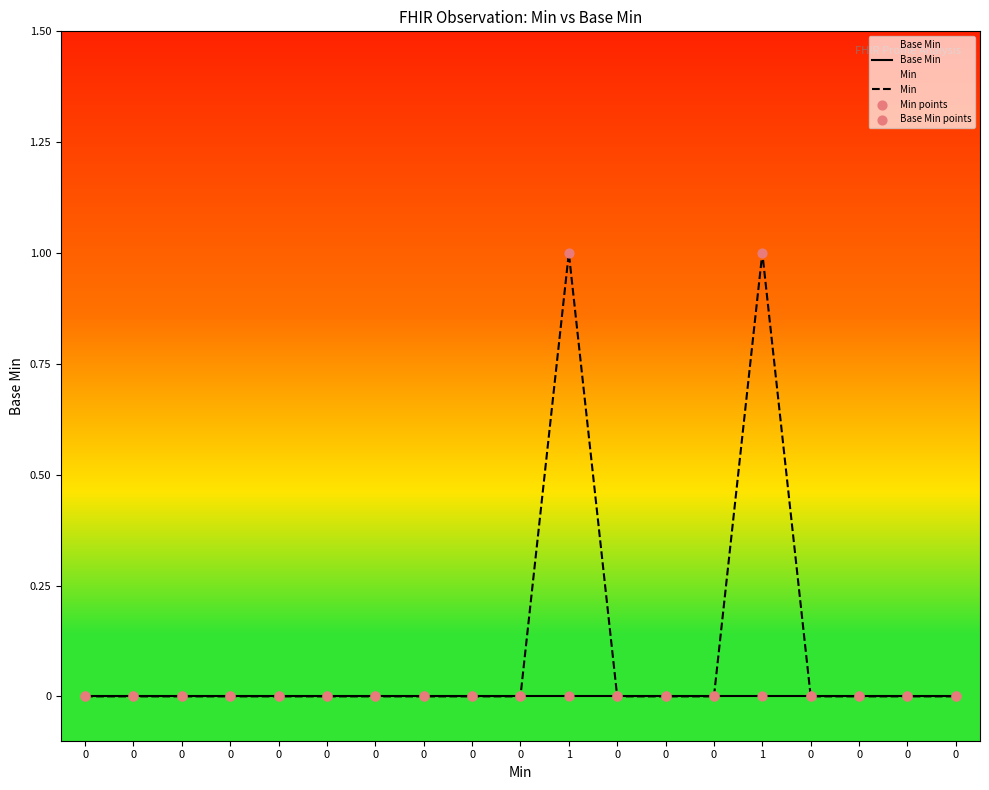

Which series contains the highest Y value?

Min